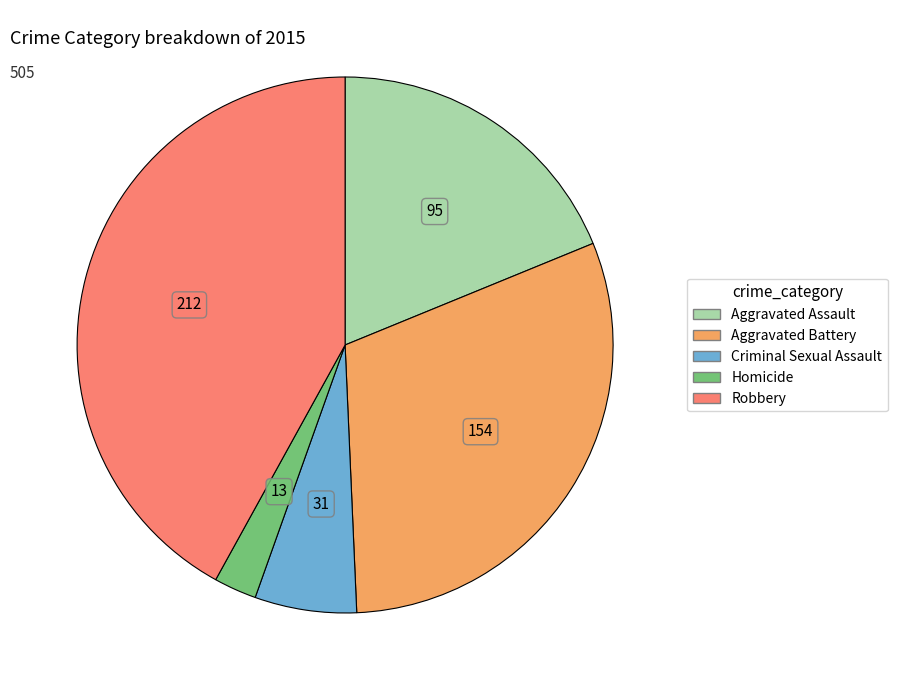

Is there any slice that represents more than half of the pie?

No